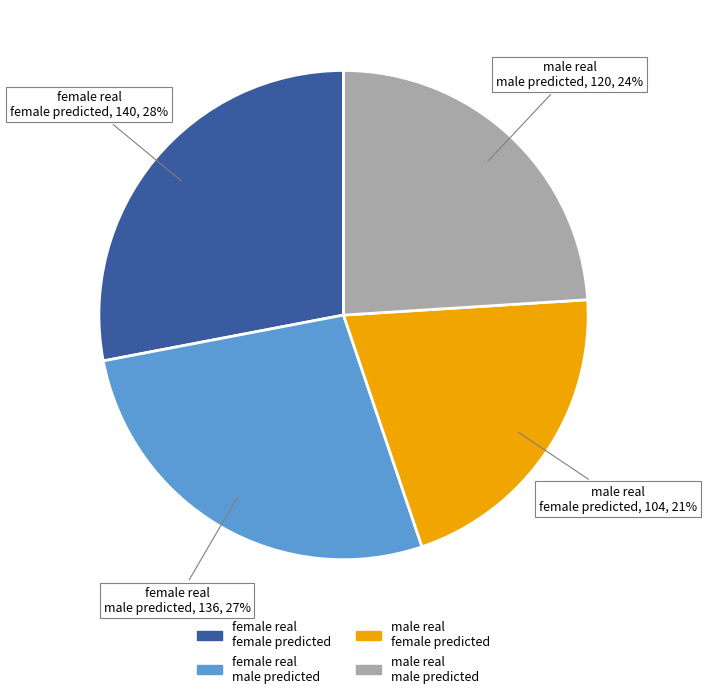

To the nearest percent, what is the average slice percentage?

25%